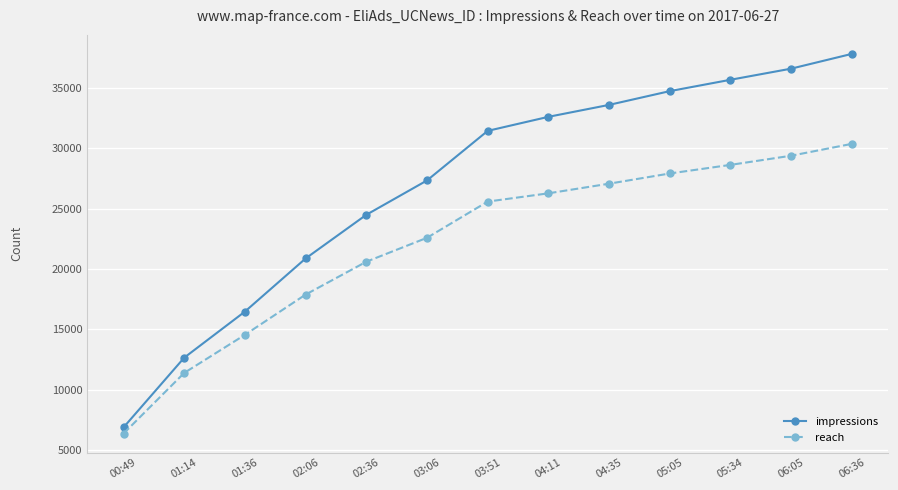

Reading left to right, transcribe all the data shown in this chart.

impressions: 6865	12644	16463	20865	24484	27331	31439	32603	33592	34732	35673	36595	37819
reach: 6357	11381	14538	17873	20595	22579	25579	26264	27062	27908	28621	29380	30364